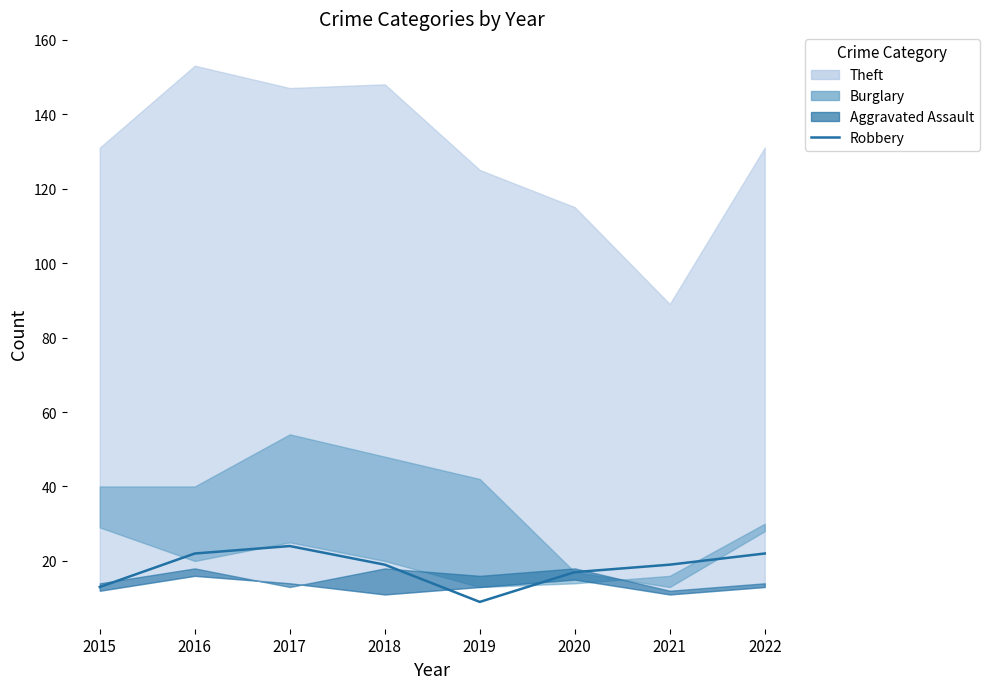

How many lines are shown in the chart?

1